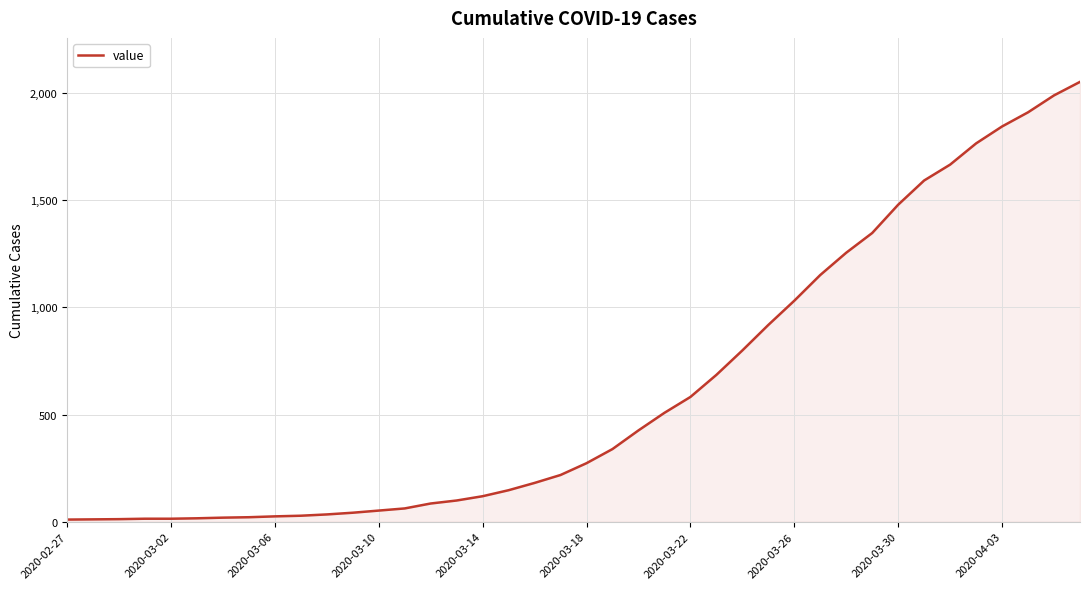

What is the difference between the maximum and minimum values?

2042